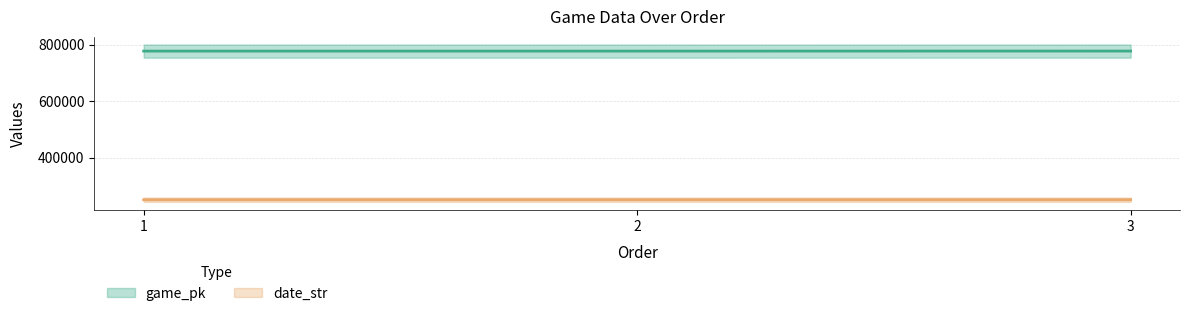

Reading left to right, transcribe all the data shown in this chart.

game_pk: 1=776723	2=776735	3=776883
date_str: 1=250816	2=250815	3=250803